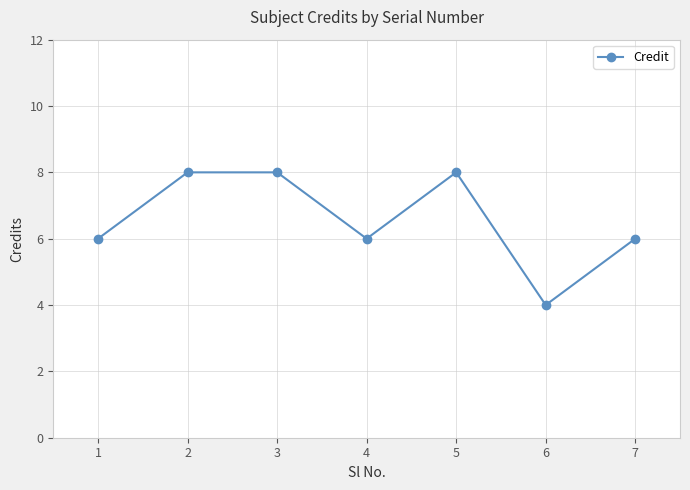

What is the difference between the maximum and minimum values?

4